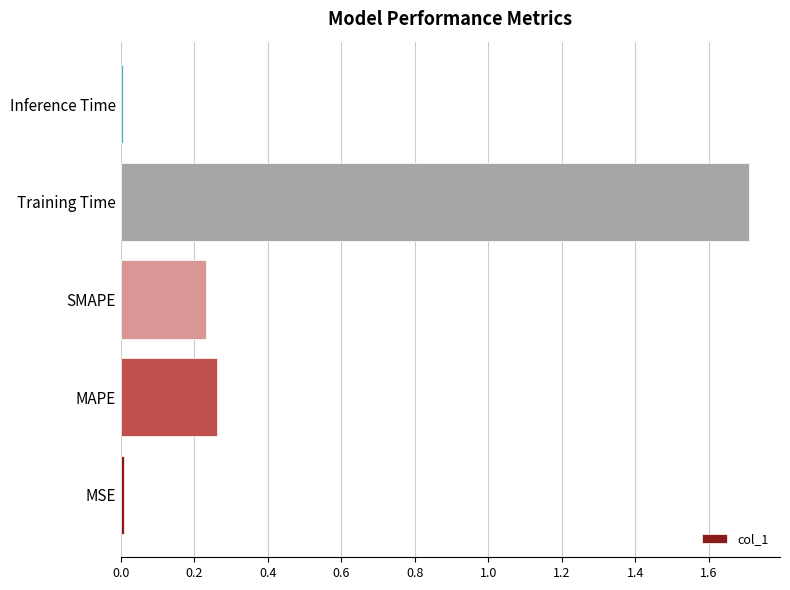

True or false: the data shows 0.0 at Inference Time.

True